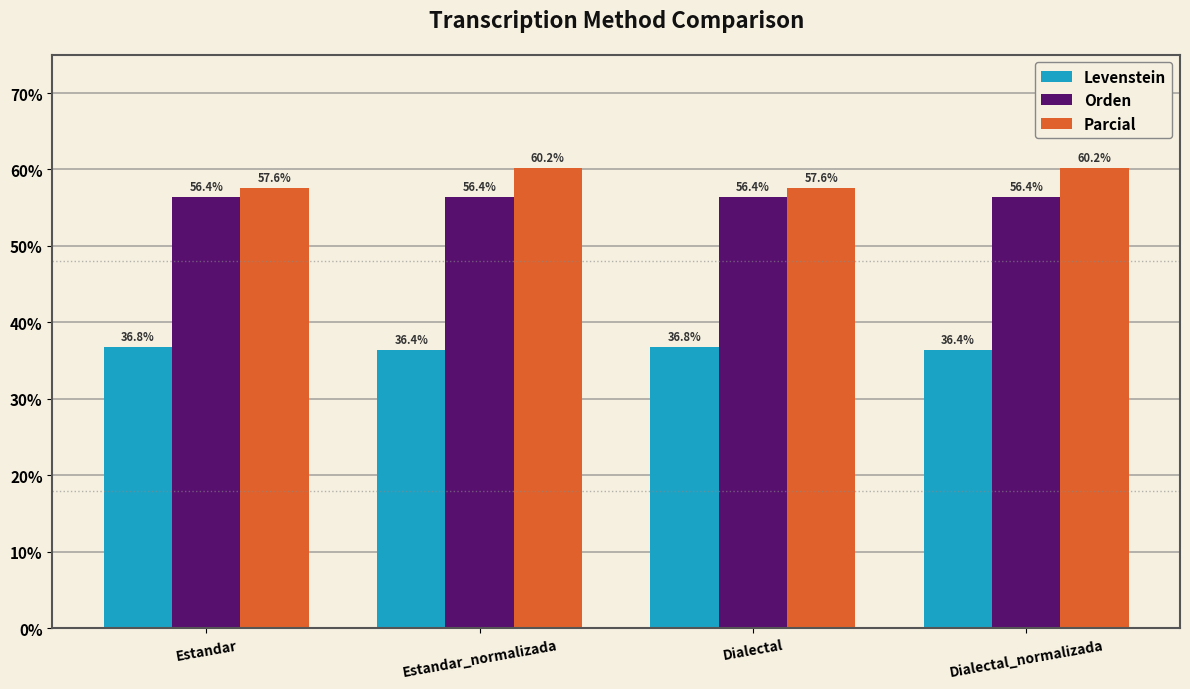

At how many categories does at least one series exceed 54?

4